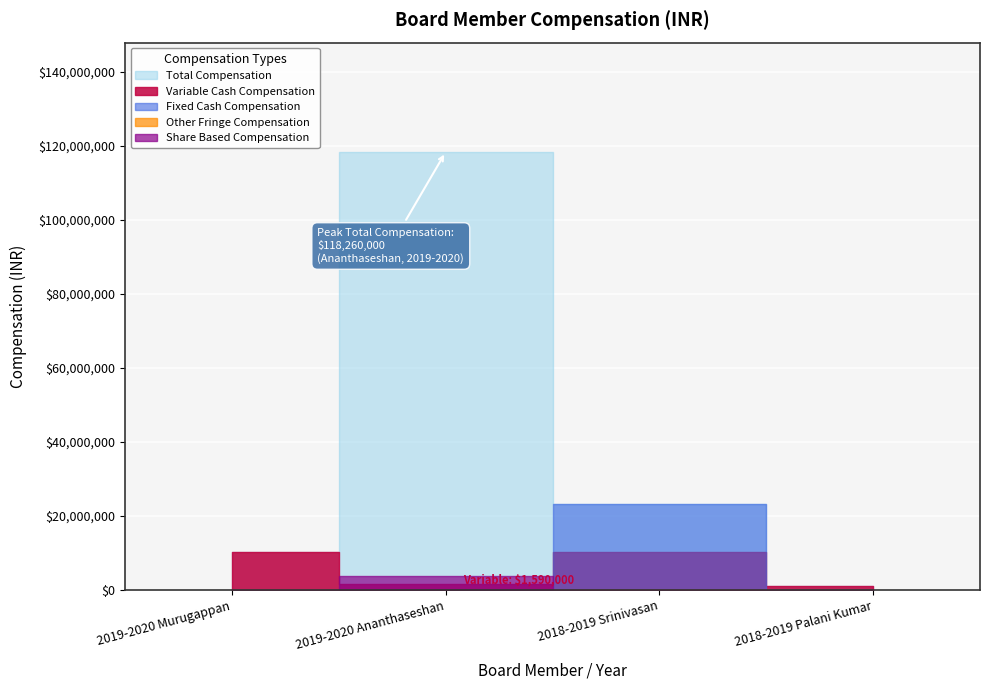

What is the highest value of the Other Fringe Compensation series?

50000